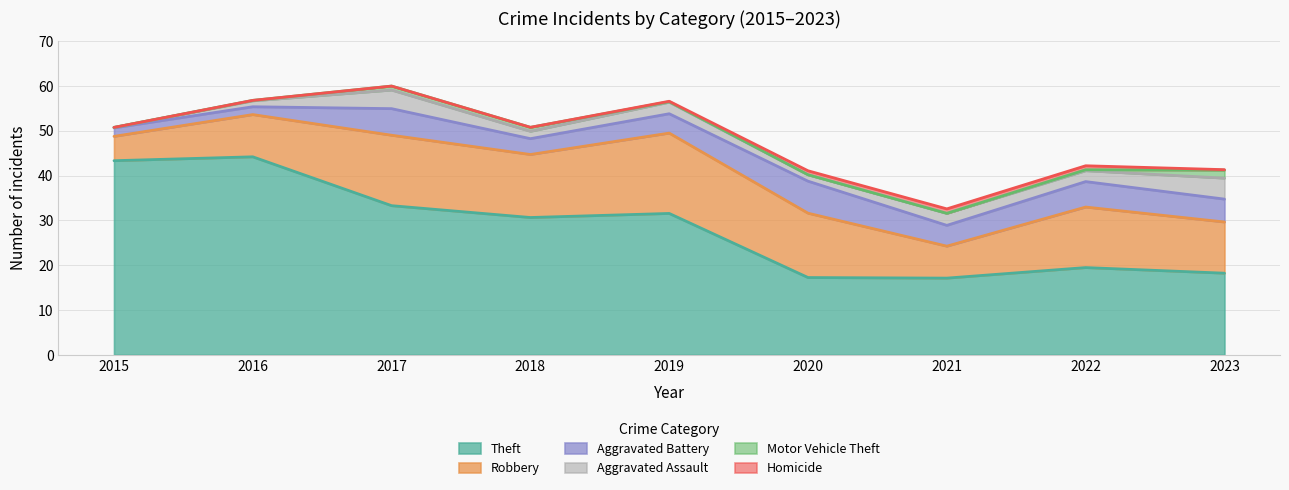

How many data points in Aggravated Assault are above 2?

4